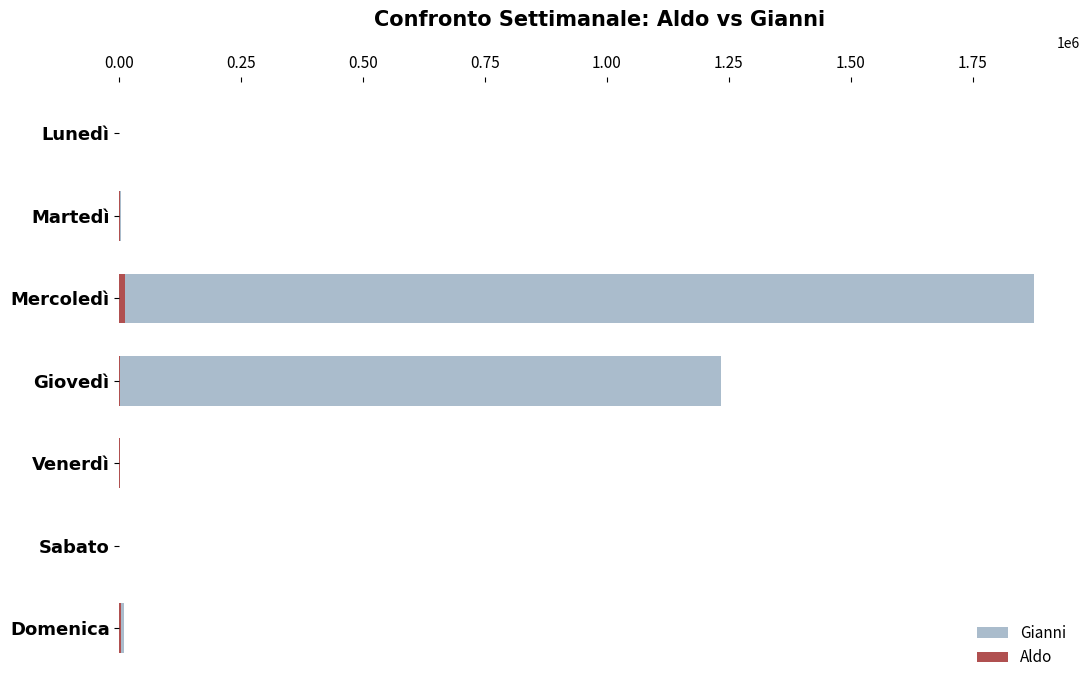

At how many categories does at least one series exceed 362746?

2